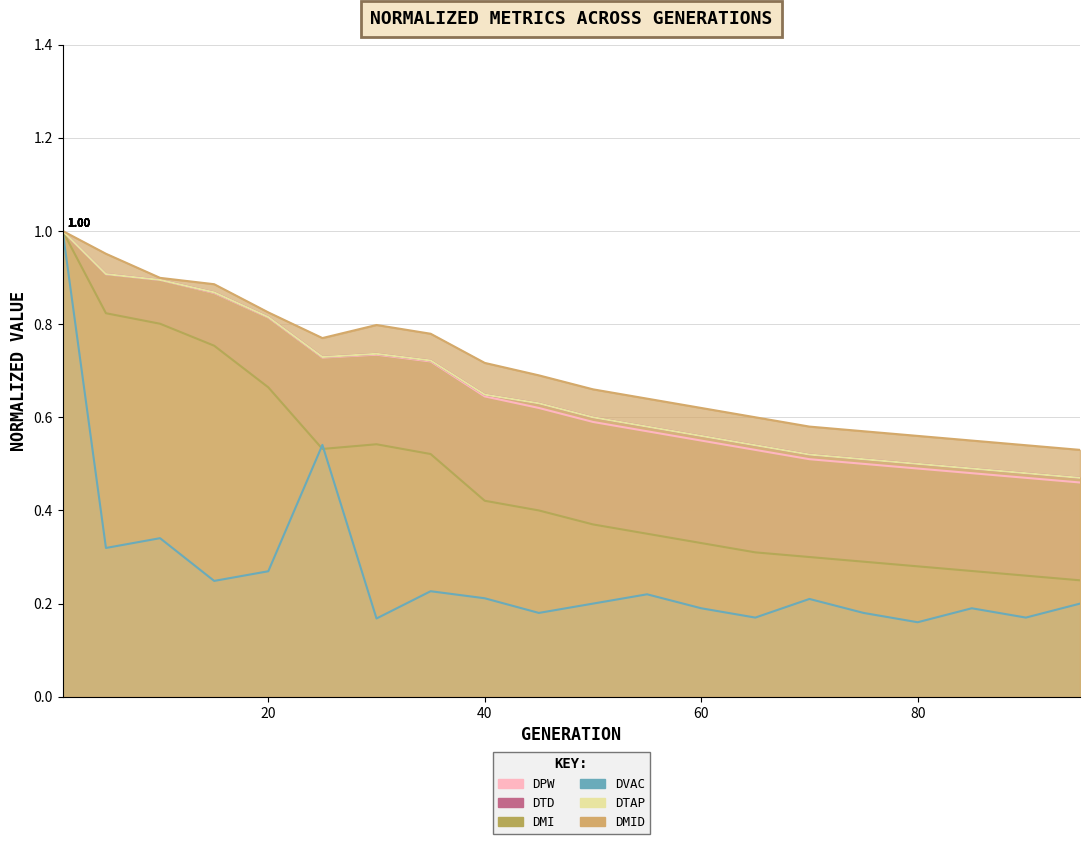

At which category is the sum across all series the highest?

1